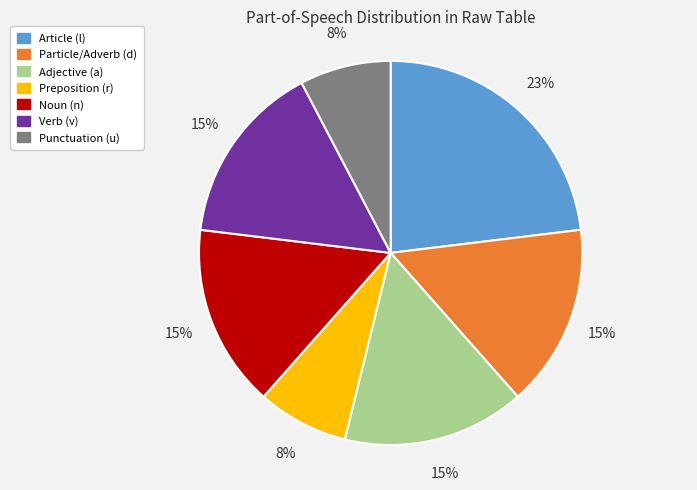

How many slices are in this pie chart?

7